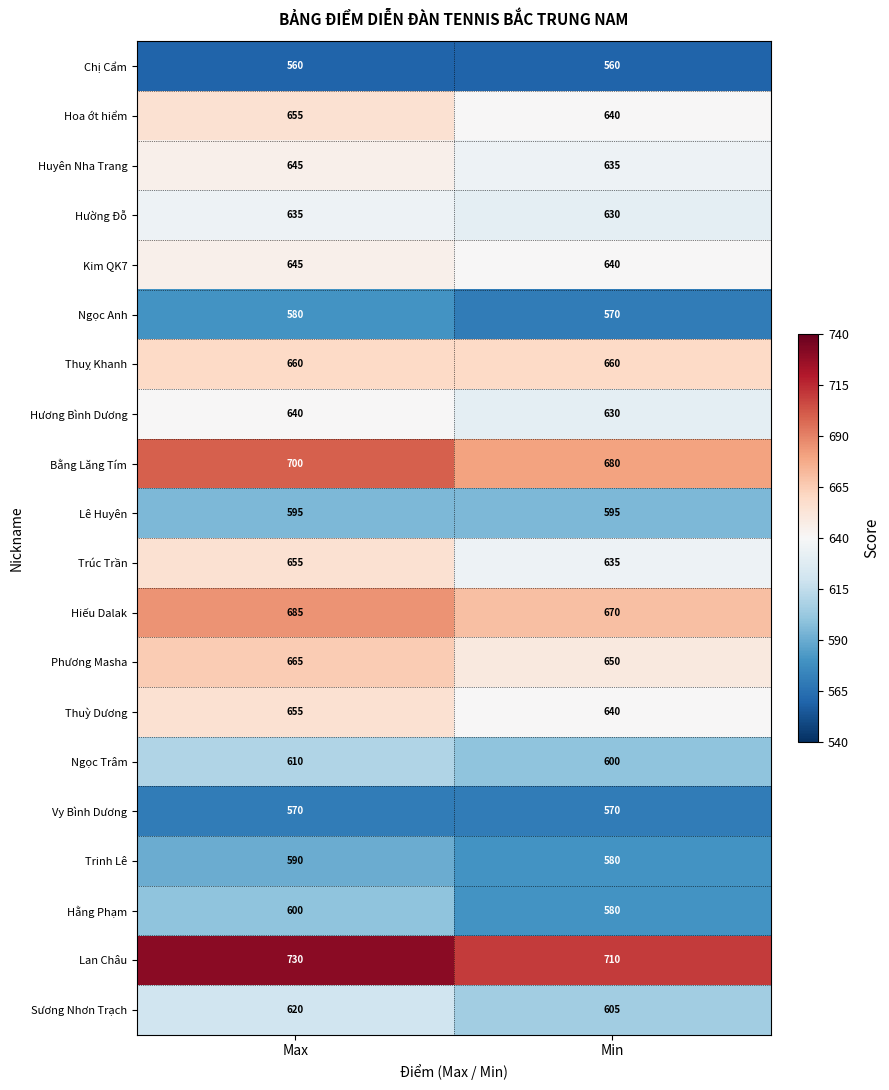

Read the Ngọc Anh value at Min, to the nearest 5.

570